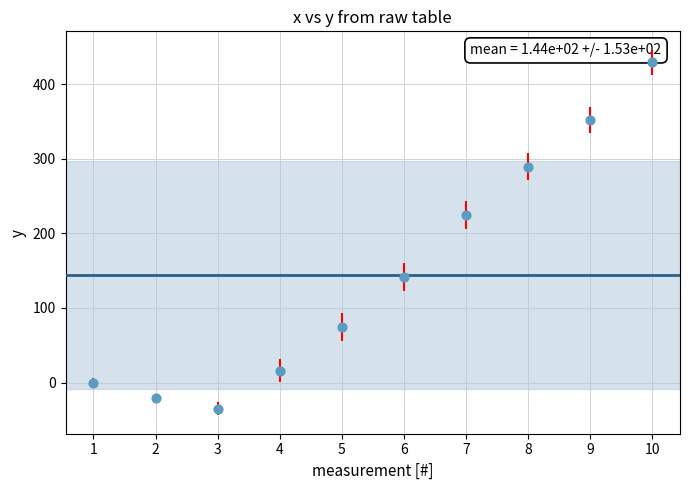

What Y value in the scatter plot is closest to 197?

224.7